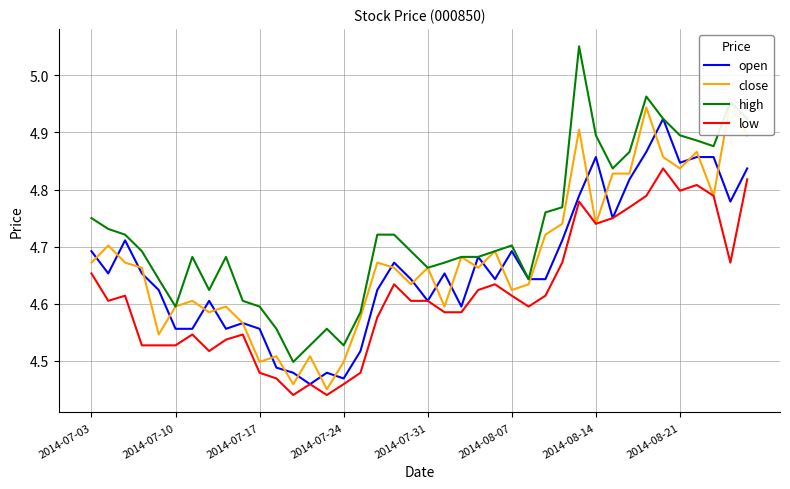

True or false: close has more than 0 interior local peaks.

True